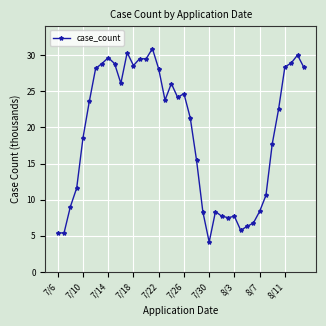

What is the value of the 6th point from the left?

23.6